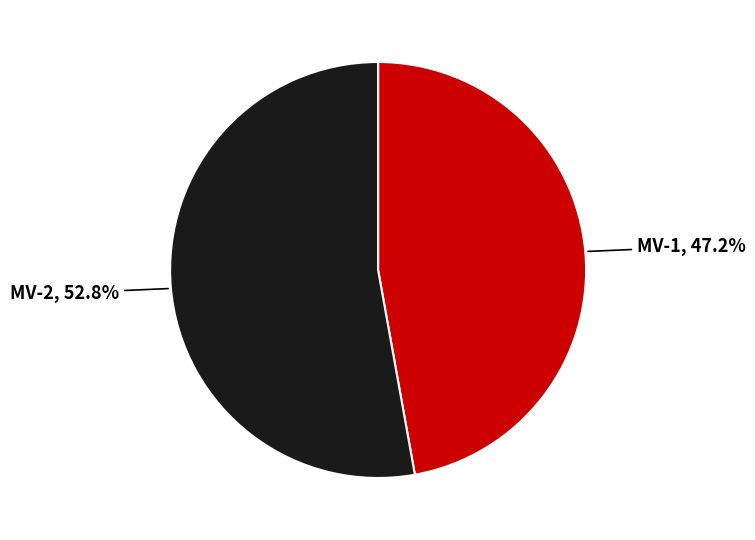

To the nearest percent, what percentage of the pie is MV-1?

47%